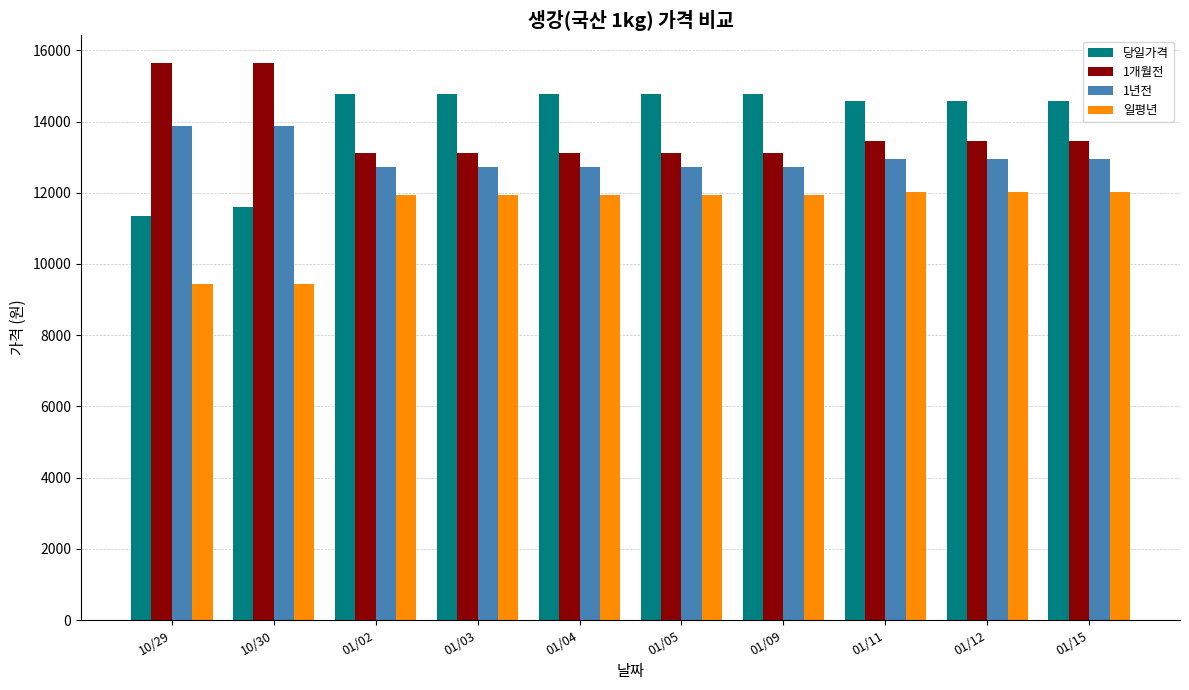

How many bars are there in each group?

4